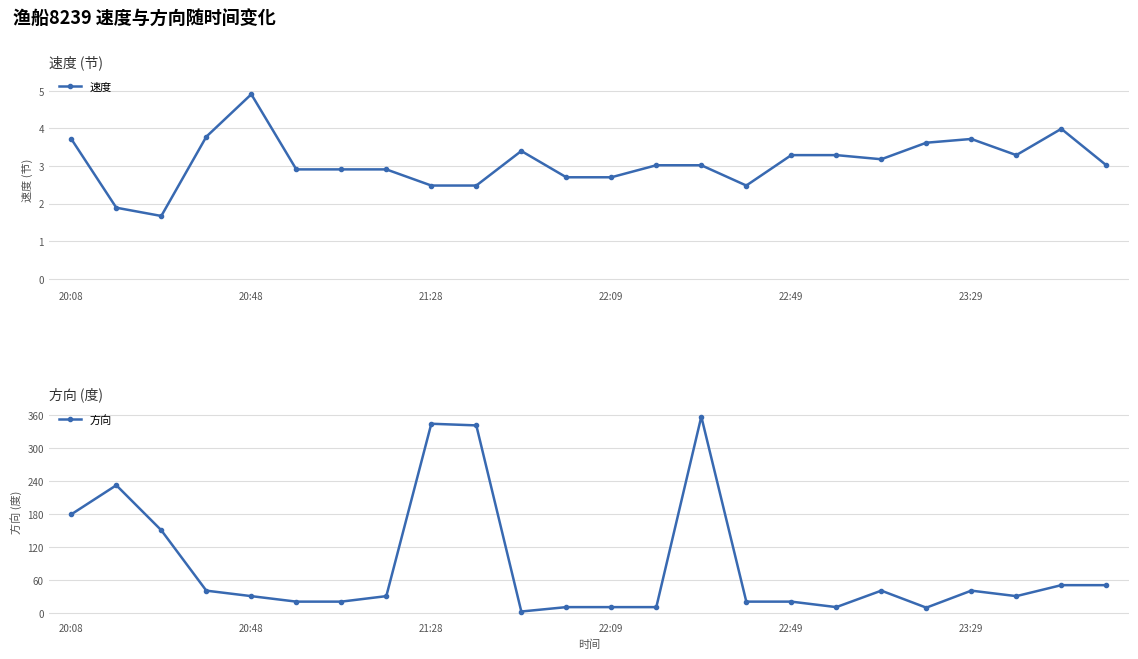

What is the minimum value for 速度?

1.7